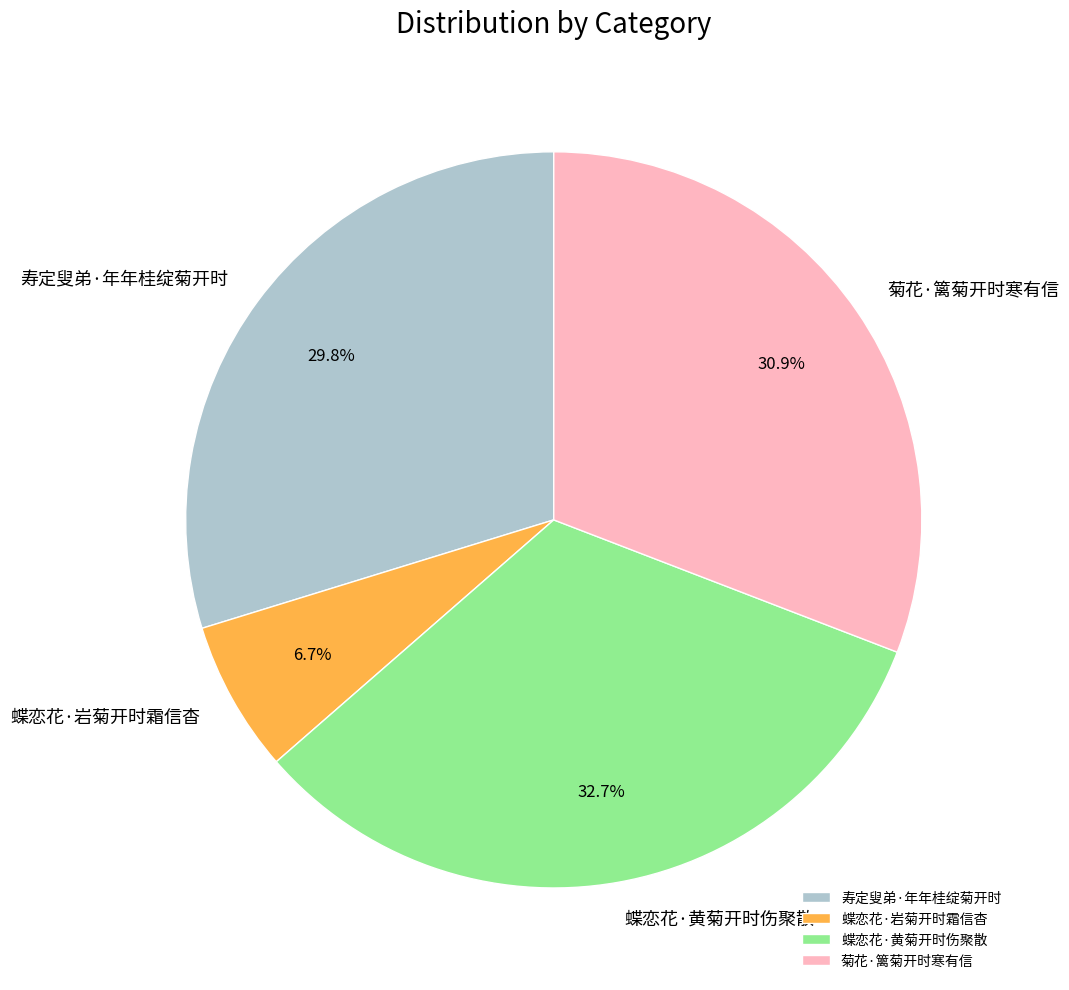

Do 菊花·篱菊开时寒有信 and 蝶恋花·黄菊开时伤聚散 together represent more than half of the pie?

Yes